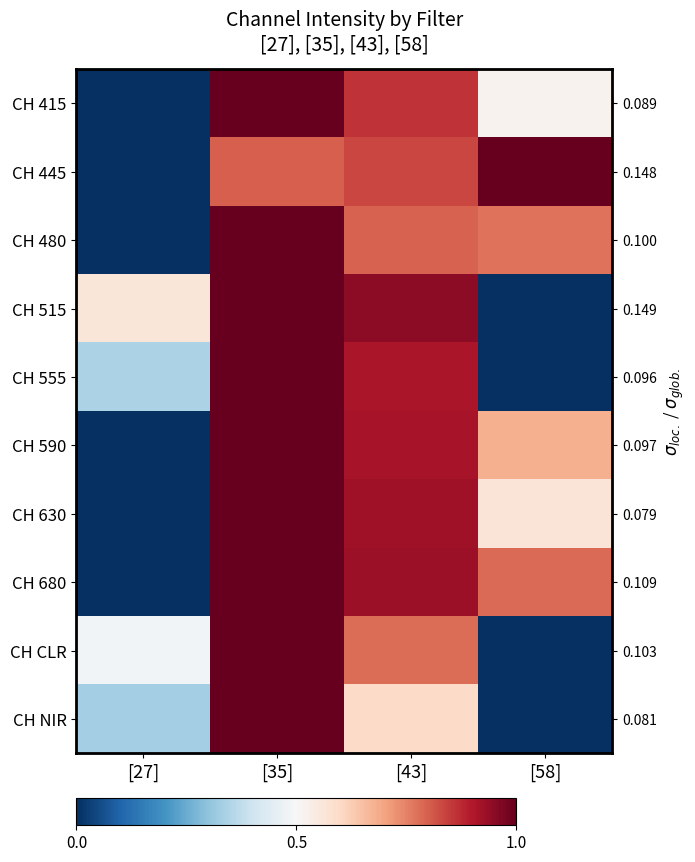

At how many categories does at least one series exceed 0?

4